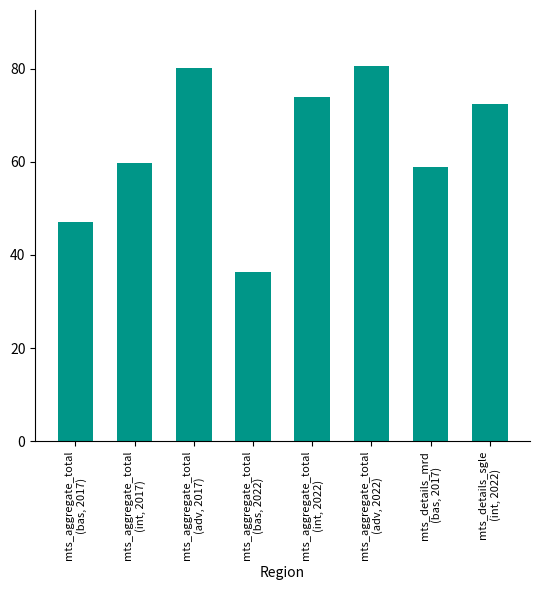

What is the value of the 8th bar from the left?

72.3